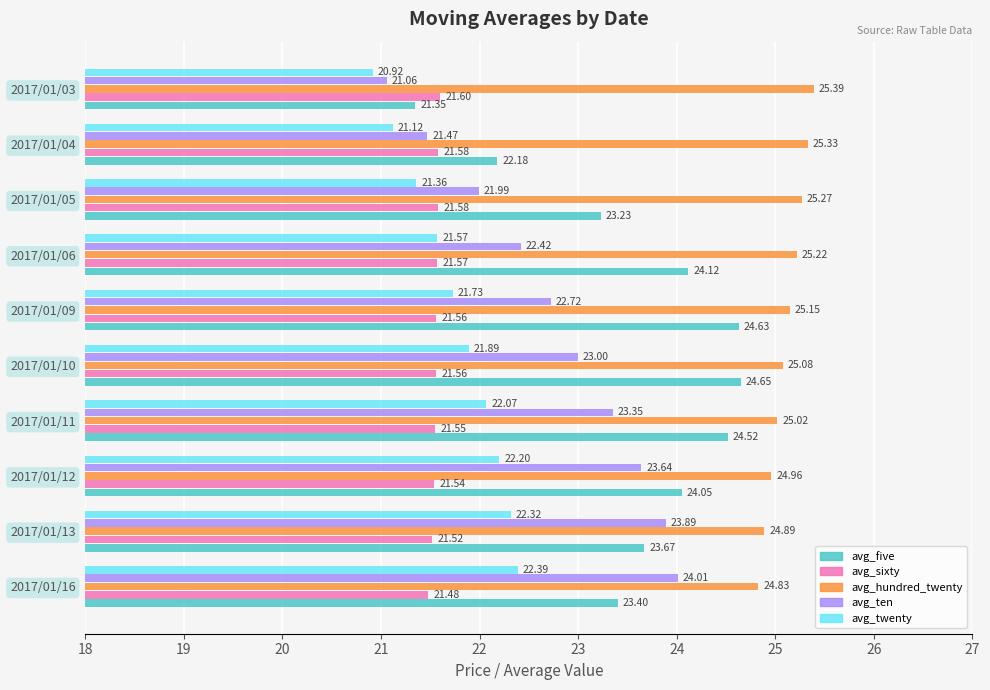

At which category is the sum across all series the highest?

2017/01/11